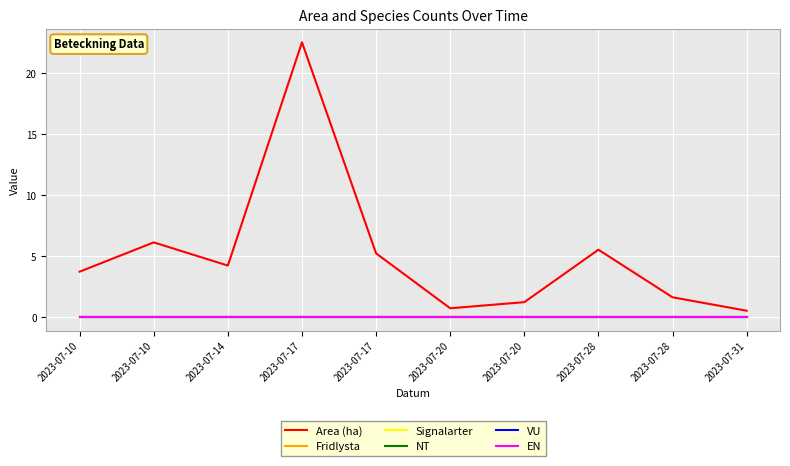

Reading right to left, list all the values displayed in this chart.

Area (ha): 0.5	1.6	5.5	1.2	0.7	5.2	22.5	4.2	6.1	3.7
Fridlysta: 0.0	0.0	0.0	0.0	0.0	0.0	0.0	0.0	0.0	0.0
Signalarter: 0.0	0.0	0.0	0.0	0.0	0.0	0.0	0.0	0.0	0.0
NT: 0.0	0.0	0.0	0.0	0.0	0.0	0.0	0.0	0.0	0.0
VU: 0.0	0.0	0.0	0.0	0.0	0.0	0.0	0.0	0.0	0.0
EN: 0.0	0.0	0.0	0.0	0.0	0.0	0.0	0.0	0.0	0.0